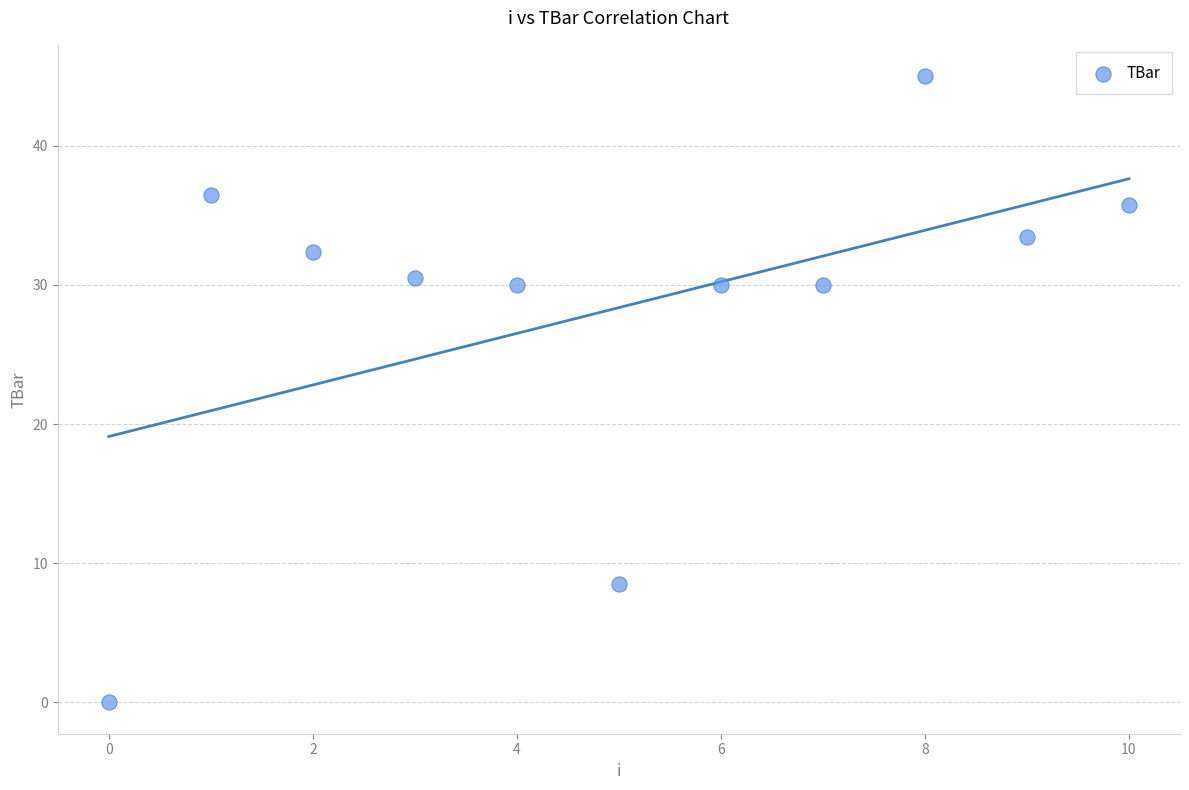

What is the average Y value?

28.4